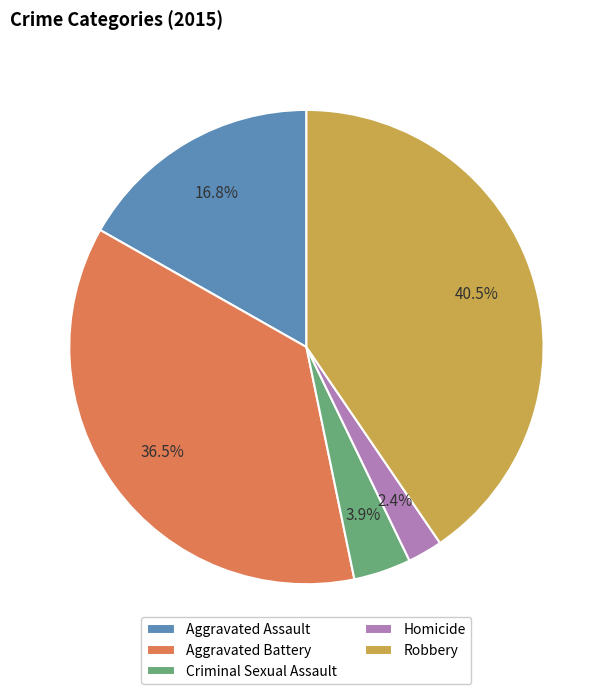

Between Aggravated Assault and Robbery, which is larger?

Robbery